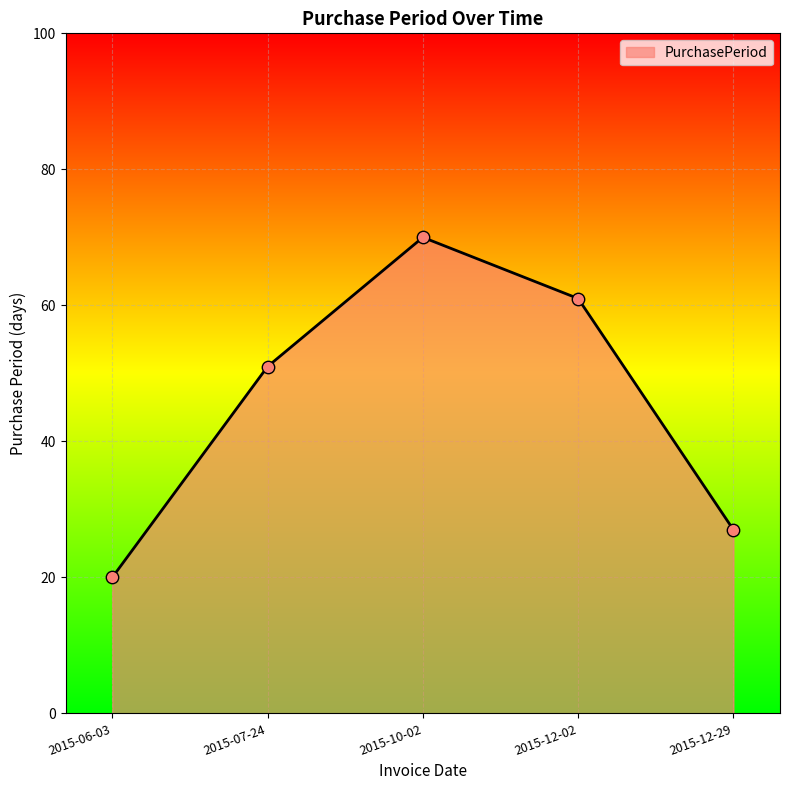

What is the ratio of the value at 2015-10-02 to the value at 2015-12-29?

2.6